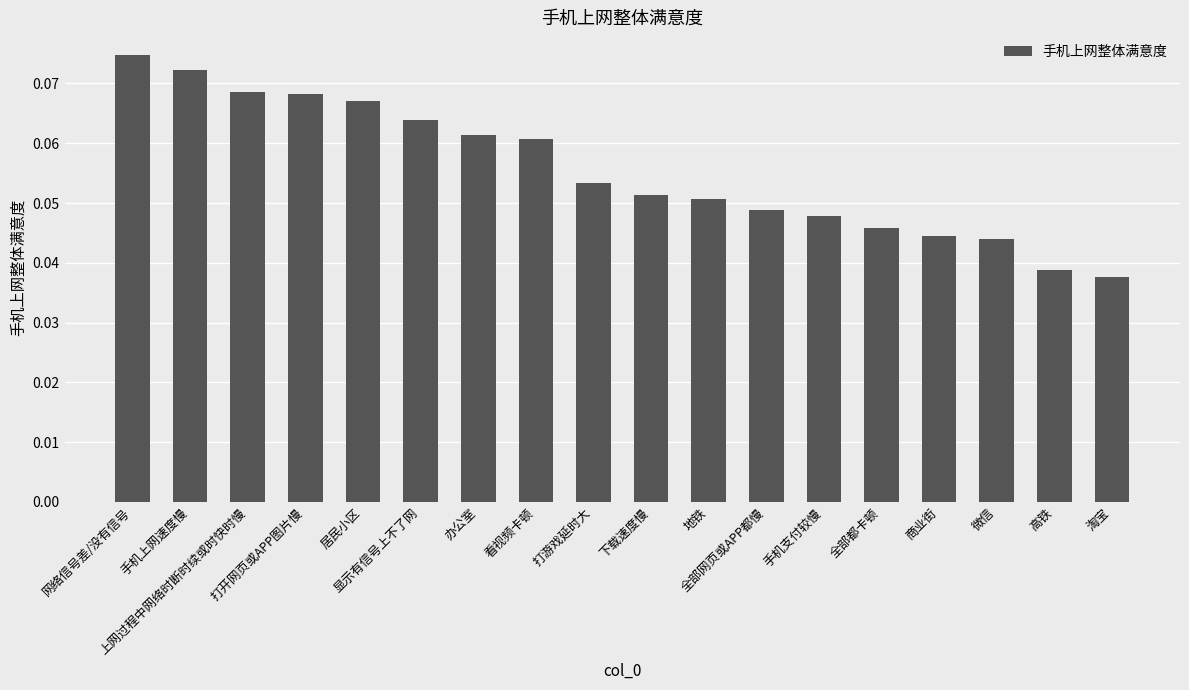

What is the sum of all values?

1.0